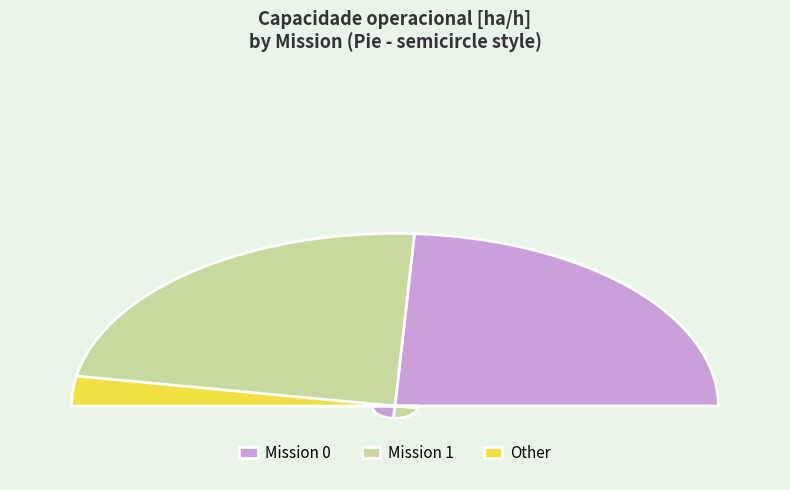

How many segments does this pie chart have?

2